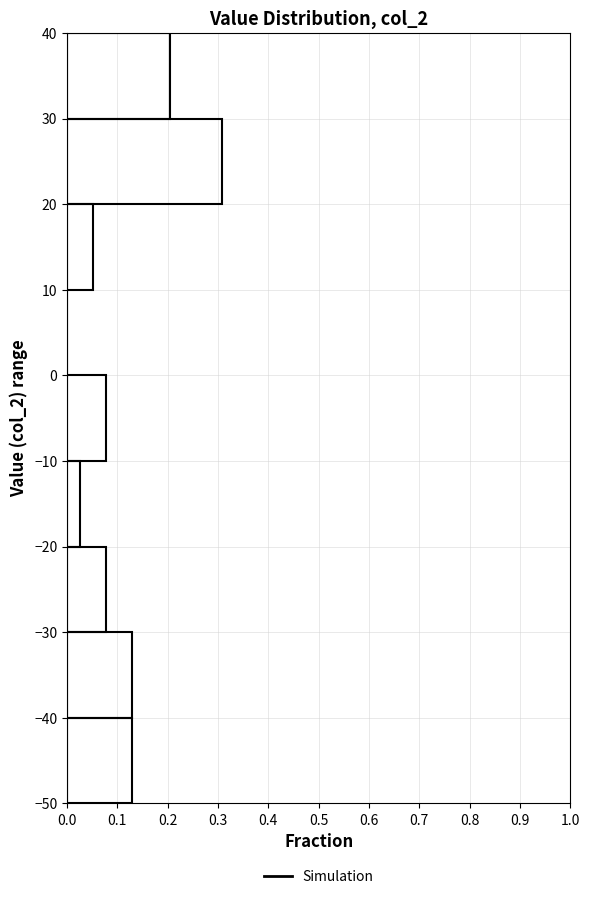

Over which range of the y-axis is the bar longest?

20 to 30